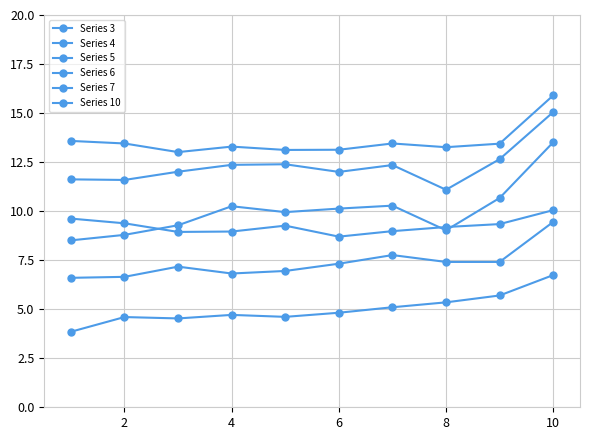

True or false: Series 6 has more than 1 points higher than both neighbors.

True